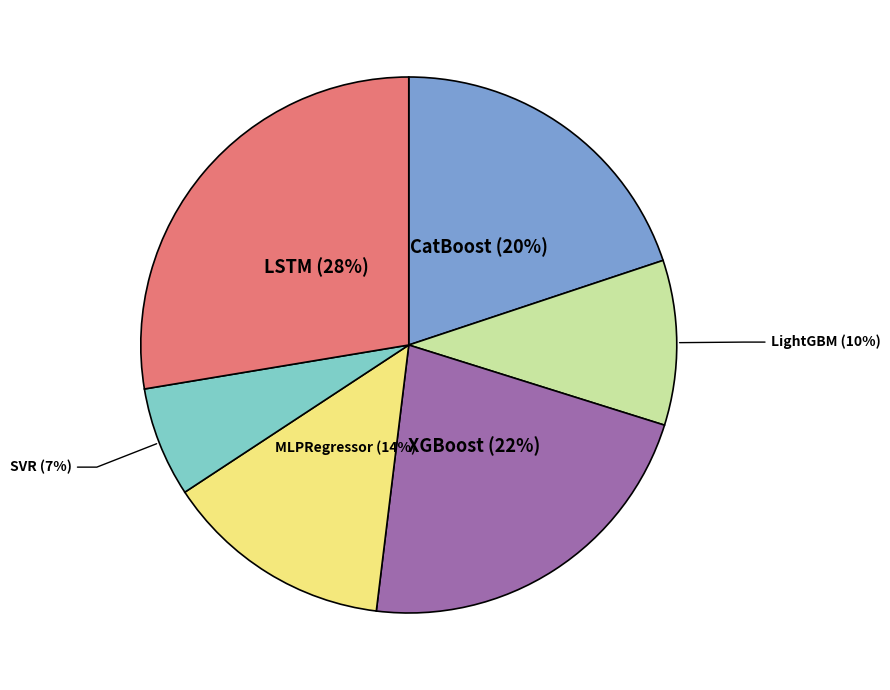

Is there a majority slice in this chart?

No